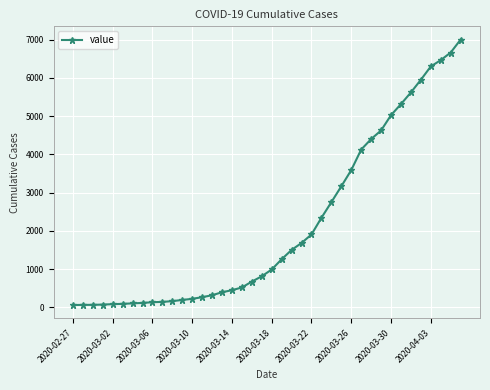

What is the greatest value displayed?

7003